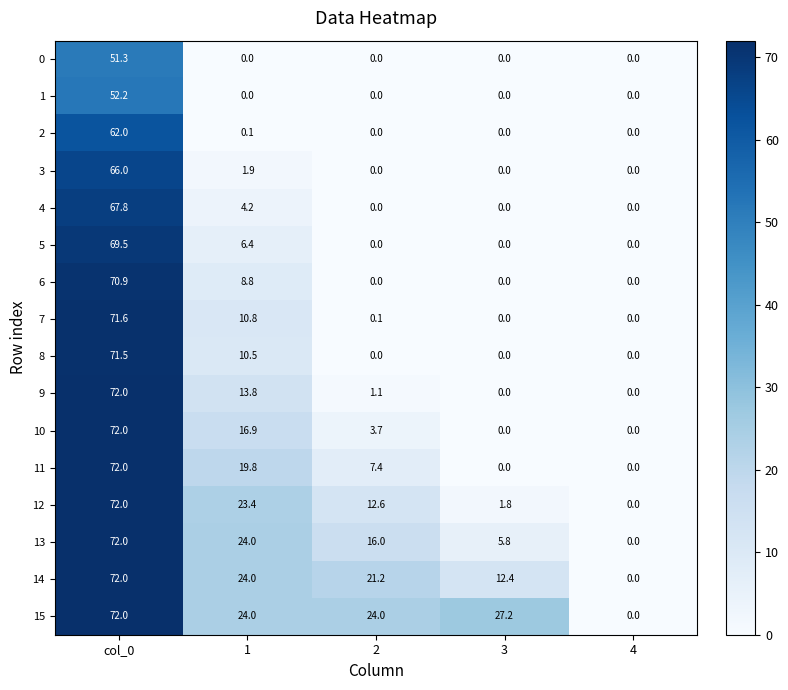

The 13 series shows -48.2 at 4. True or false?

False